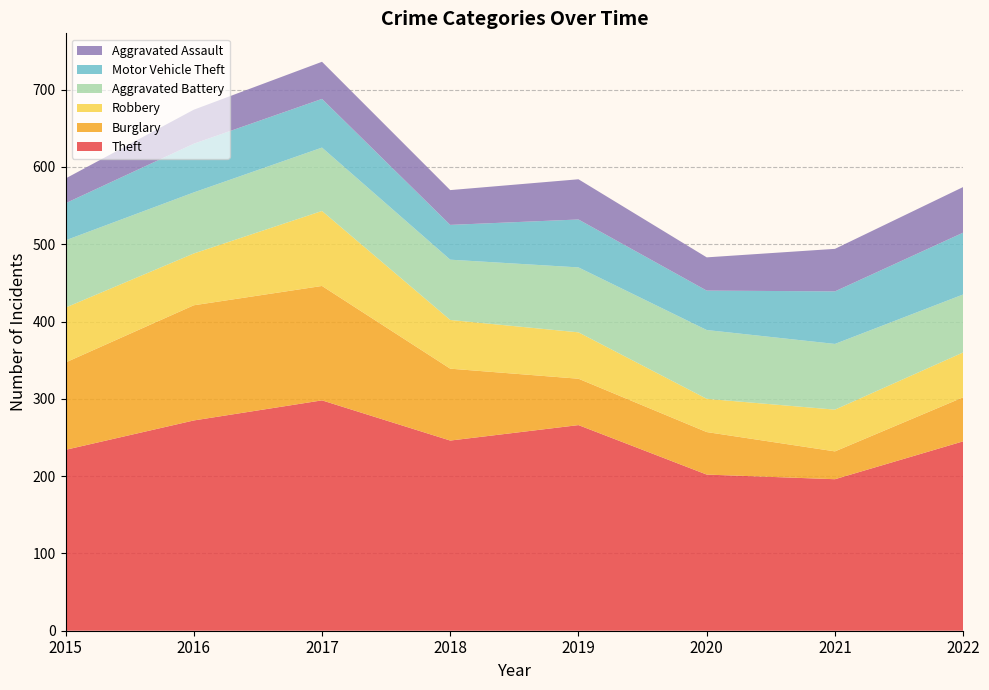

Reading left to right, transcribe all the data shown in this chart.

Theft: 2015=234	2016=272	2017=298	2018=246	2019=266	2020=202	2021=196	2022=245
Burglary: 2015=113	2016=149	2017=148	2018=93	2019=60	2020=55	2021=36	2022=57
Robbery: 2015=71	2016=67	2017=97	2018=63	2019=60	2020=43	2021=54	2022=58
Aggravated Battery: 2015=87	2016=79	2017=82	2018=78	2019=84	2020=89	2021=85	2022=75
Motor Vehicle Theft: 2015=48	2016=63	2017=63	2018=45	2019=62	2020=51	2021=68	2022=80
Aggravated Assault: 2015=32	2016=44	2017=48	2018=45	2019=52	2020=43	2021=55	2022=59